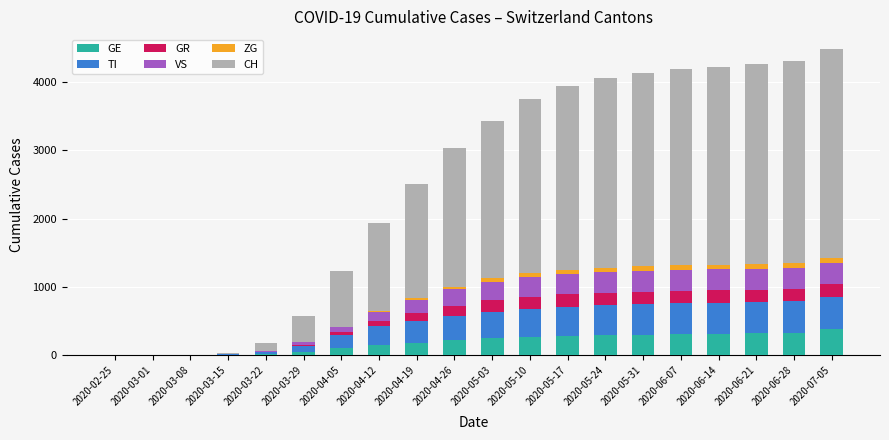

What is the highest value of the GE series?

387